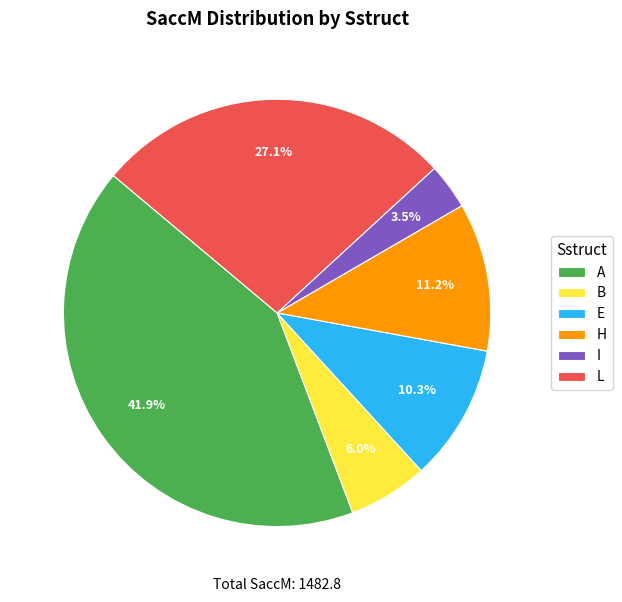

What is the smallest slice in the pie chart?

I